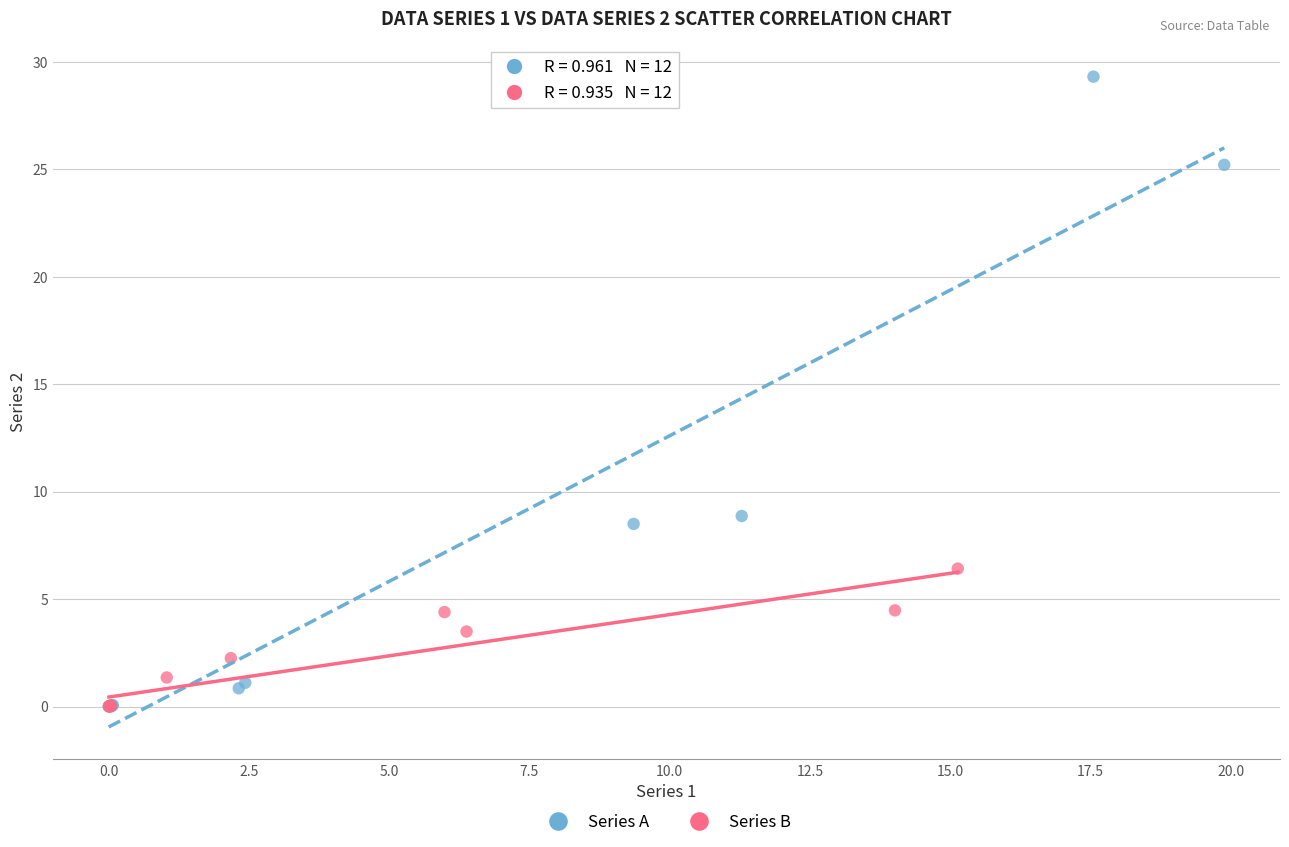

Which series has the largest Y range (max minus min)?

Series A